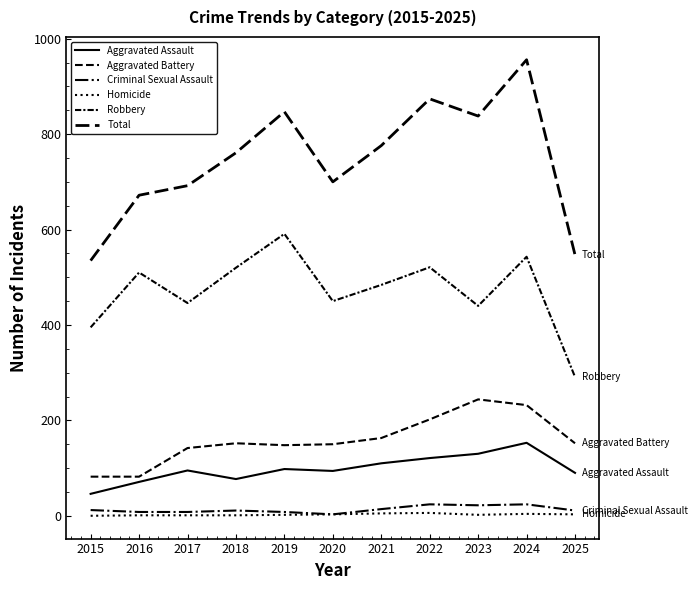

Between 2021 and 2024, which series saw the biggest shift?

Total